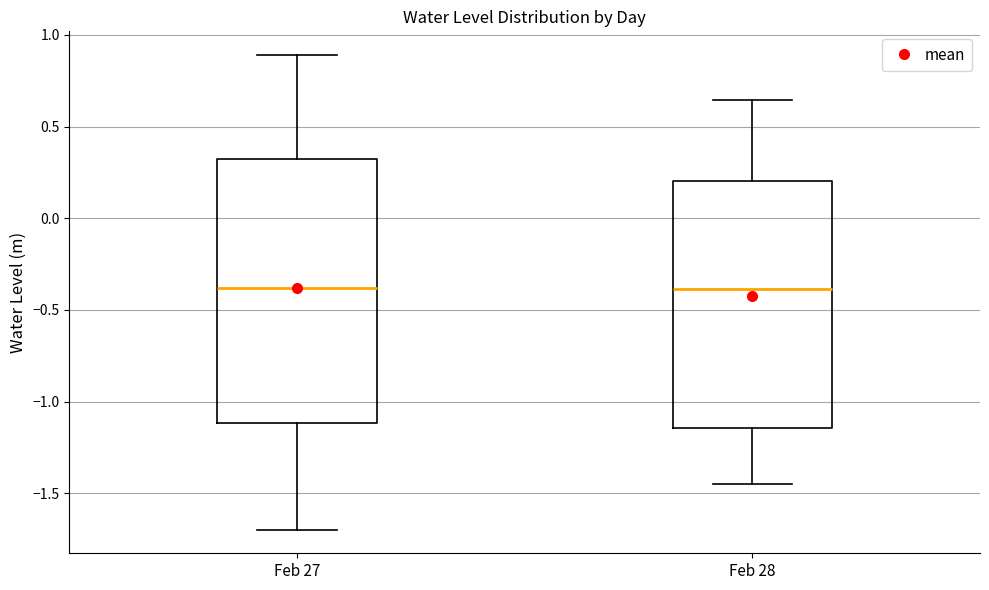

Reading left to right, transcribe this box plot: for each box, give where its median line is, the range the box spans, and where its two whiskers end, as read against the y-axis. The values are not printed on the chart, so give them approximately, as read against the axis.

Feb 27: median -0.40, box -1.10 to 0.30, whiskers -1.70 to 0.90
Feb 28: median -0.40, box -1.15 to 0.20, whiskers -1.45 to 0.65